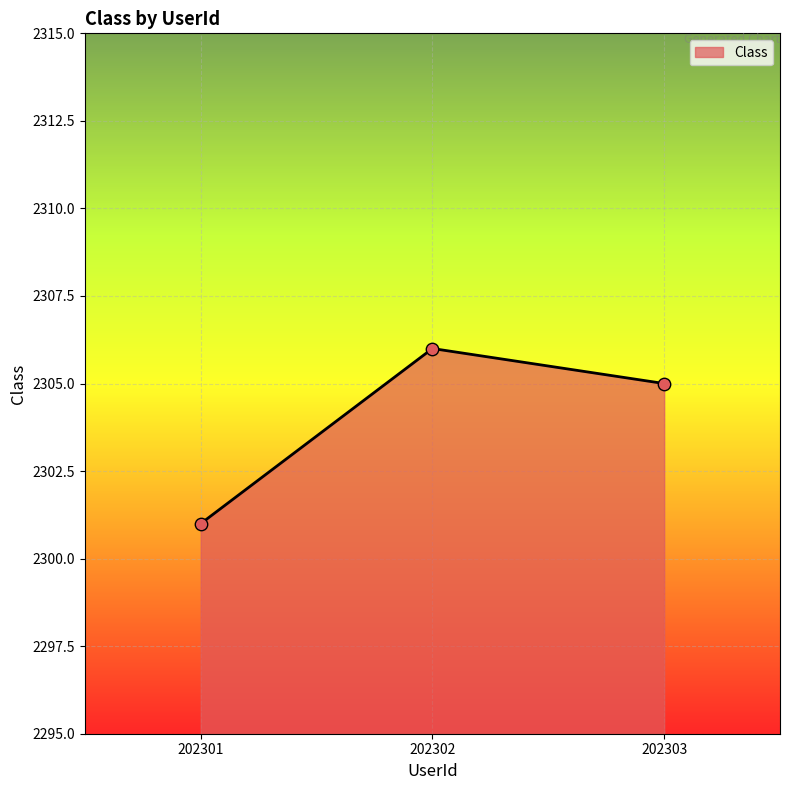

Between 202302 and 202301, which is larger?

202302